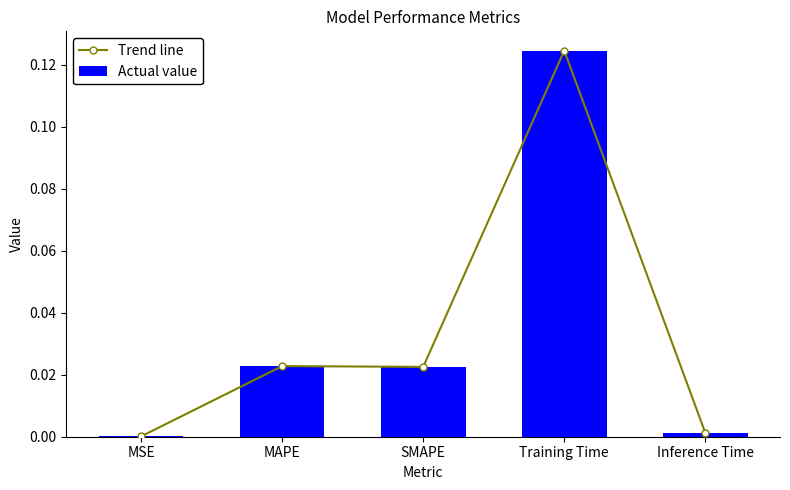

What is the sum of all Actual value values?

0.2